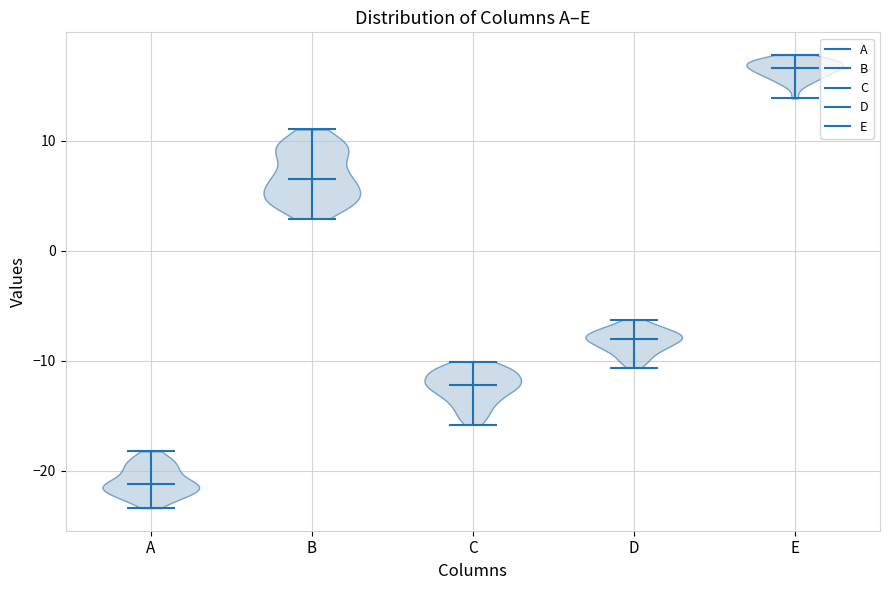

Reading left to right, read every violin against the y-axis: where its median line is, and the lowest and highest points it reaches. The values are not printed on the chart, so give them approximately, as read against the axis.

A: median line -21, lowest point -23, highest point -18
B: median line 7, lowest point 3, highest point 11
C: median line -12, lowest point -16, highest point -10
D: median line -8, lowest point -11, highest point -6
E: median line 17, lowest point 14, highest point 18